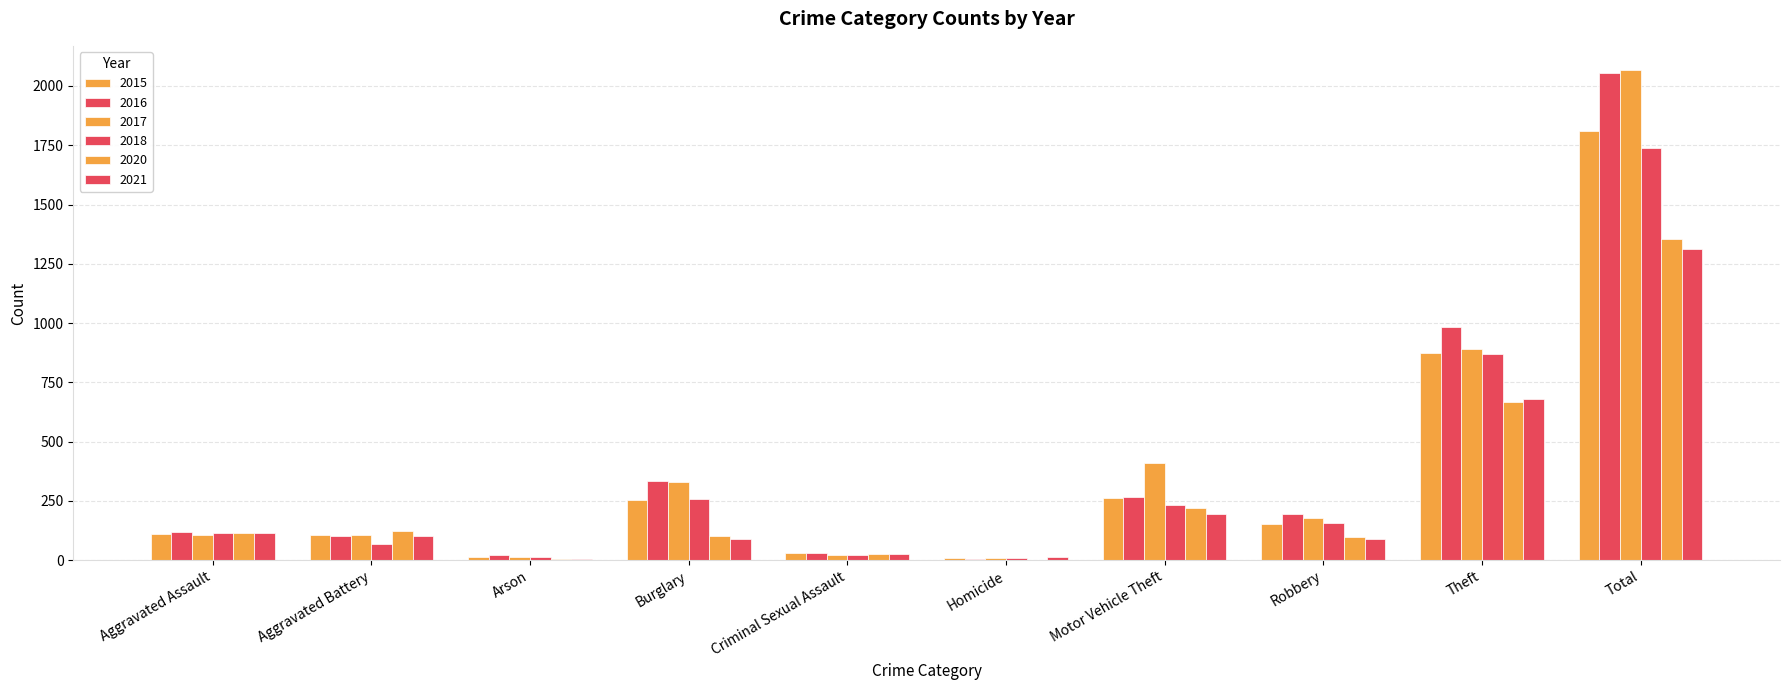

Is the value of 2020 at Arson greater than the value of 2016 at Homicide?

No